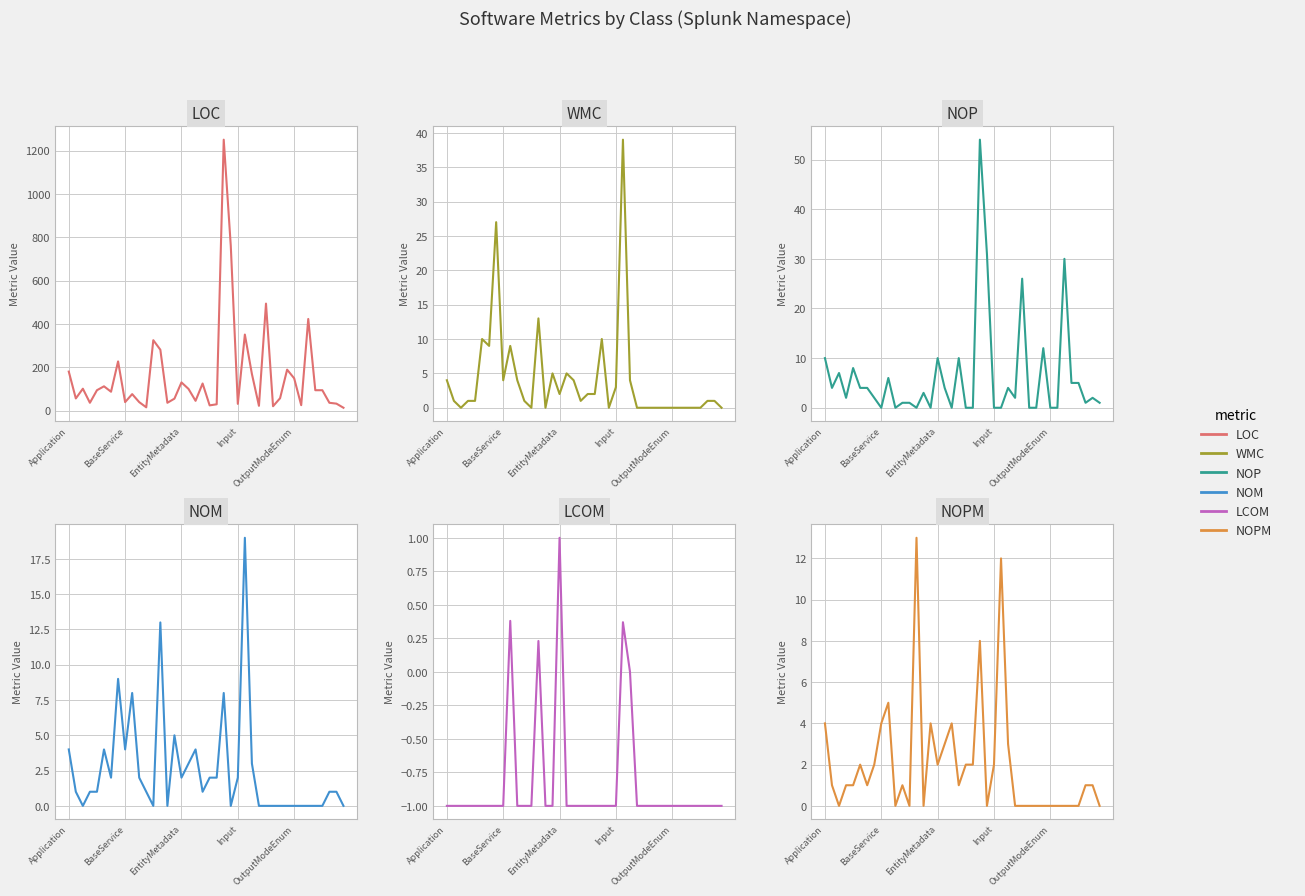

Between EntityMetadata and 11, which series saw the biggest shift?

LOC